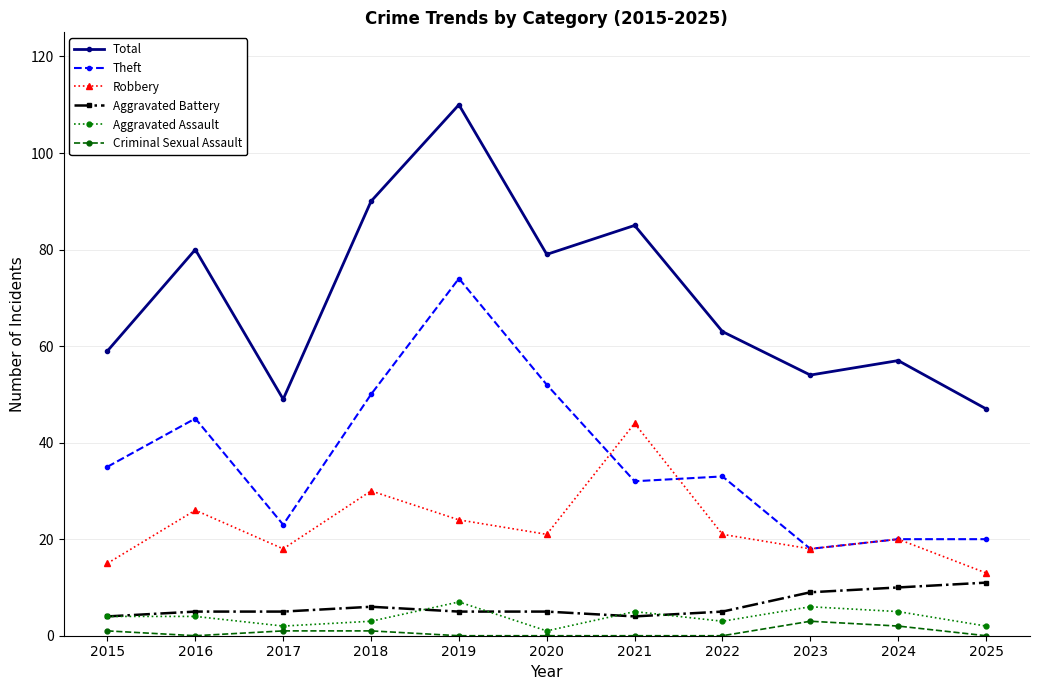

What are all the series names shown in the legend?

Total, Theft, Robbery, Aggravated Battery, Aggravated Assault, Criminal Sexual Assault